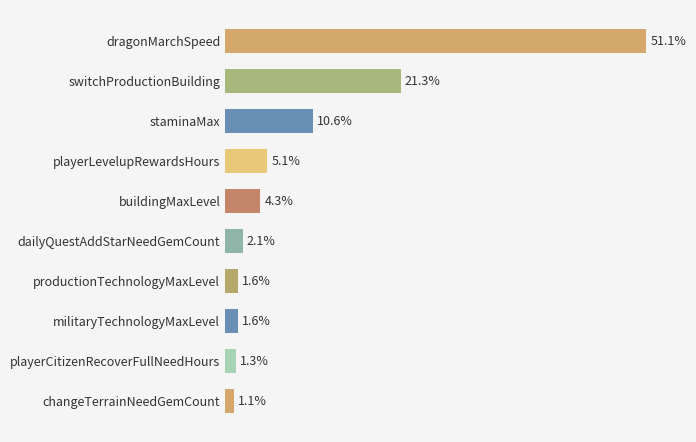

Are the bars horizontal?

Yes